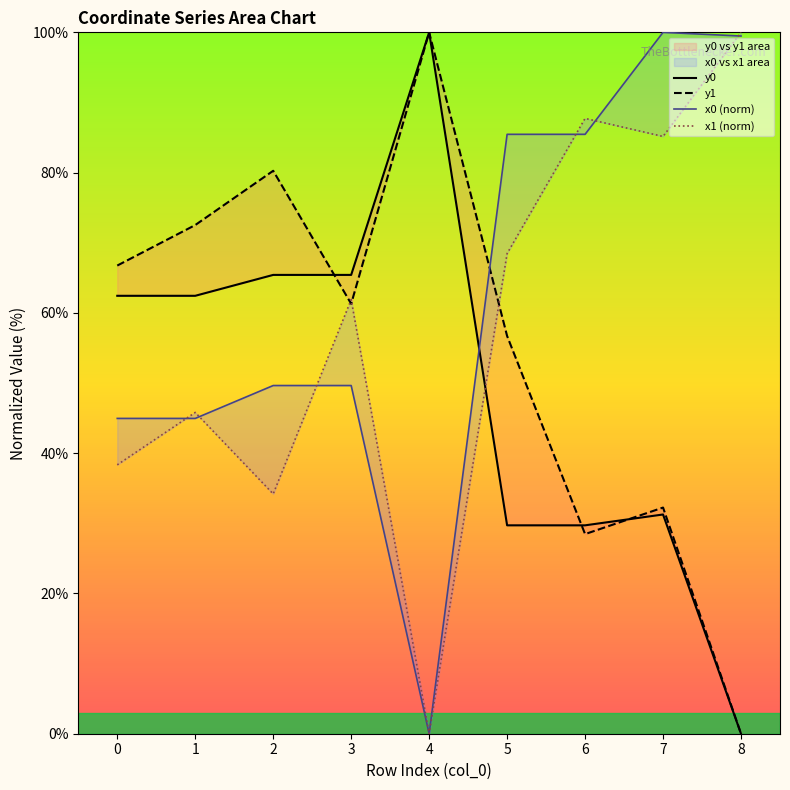

Rank the series by their average value, from highest to lowest.

x0 (norm), x1 (norm), y1, y0